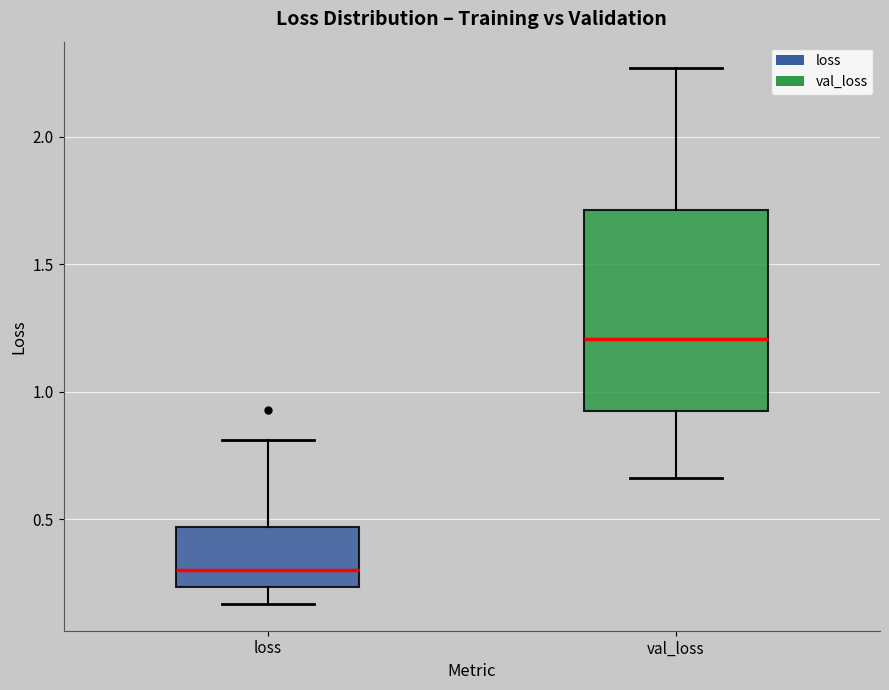

Which box has the highest median line?

val_loss